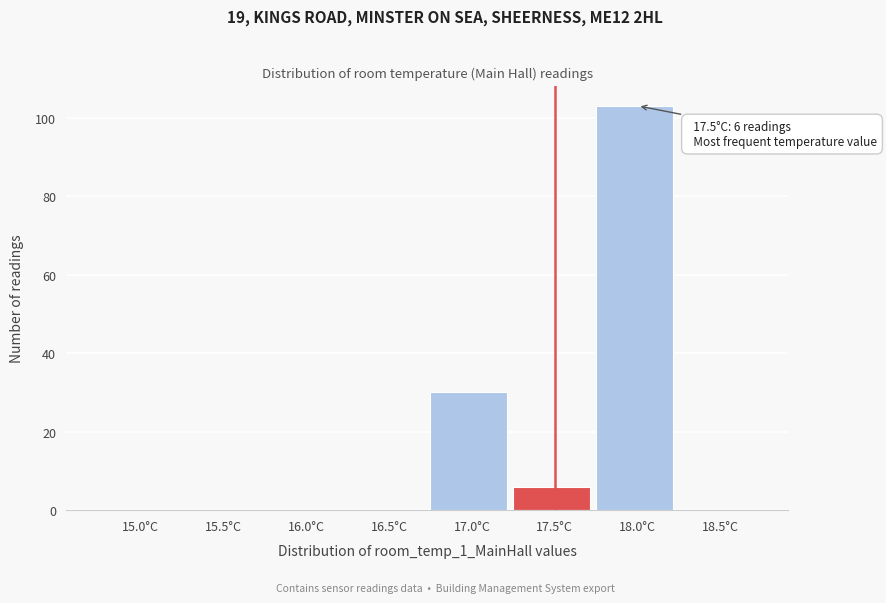

Reading left to right, what are all the values shown in this chart?

15.0°C=0	15.5°C=0	16.0°C=0	16.5°C=0	17.0°C=30	17.5°C=6	18.0°C=103	18.5°C=0